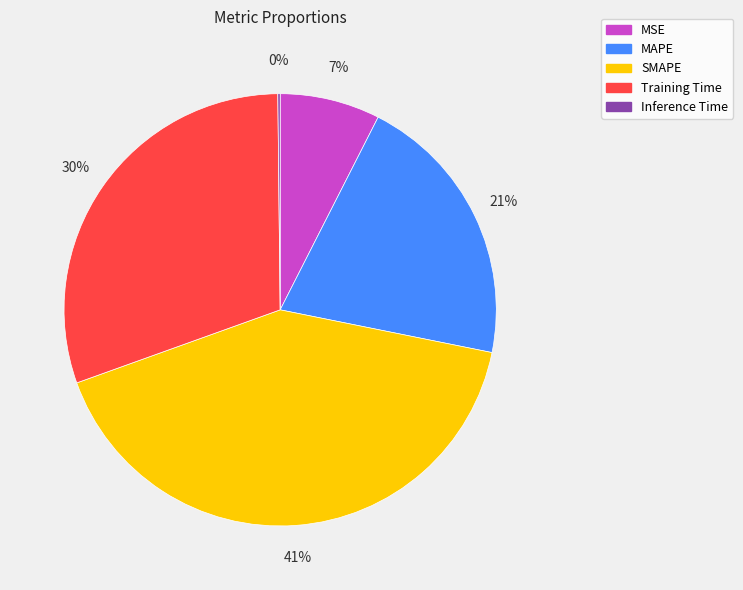

Does any single category account for the majority?

No